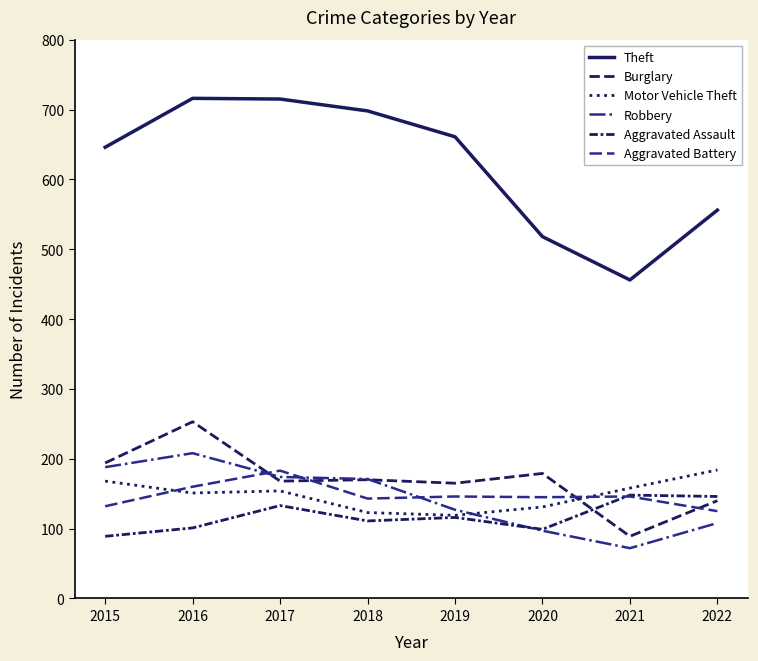

Read the Burglary value at 2016.

253